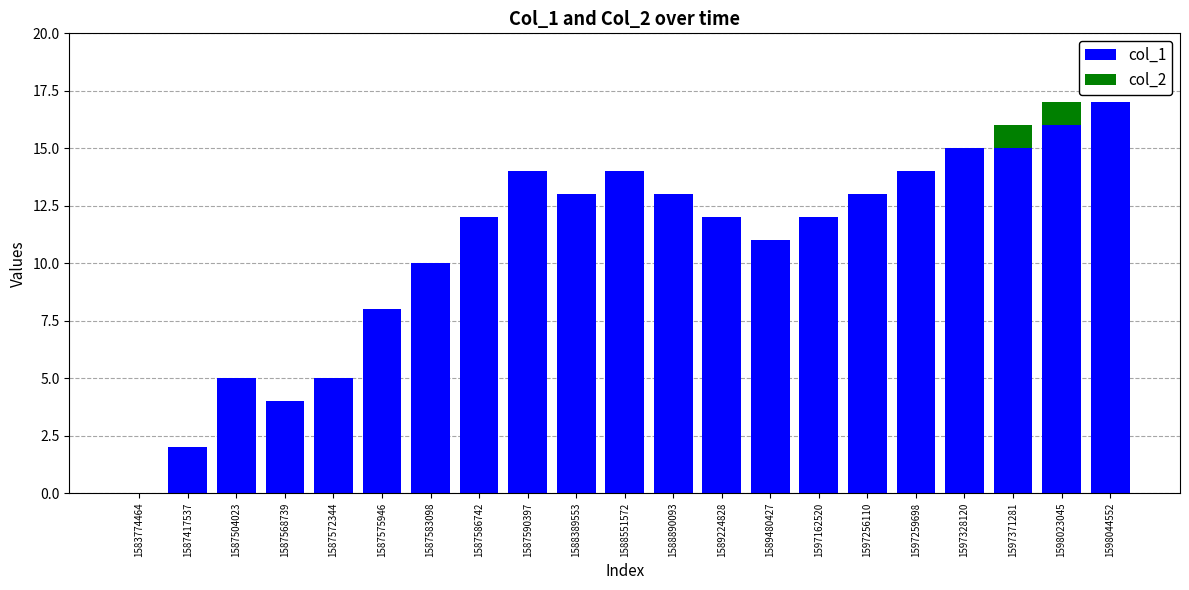

How many categories are shown in the chart?

21